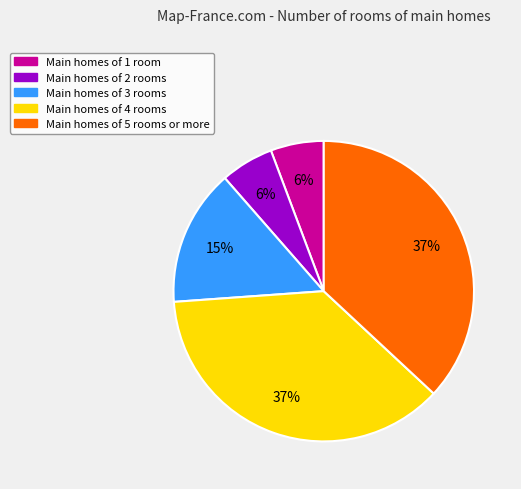

Is there a majority slice in this chart?

No